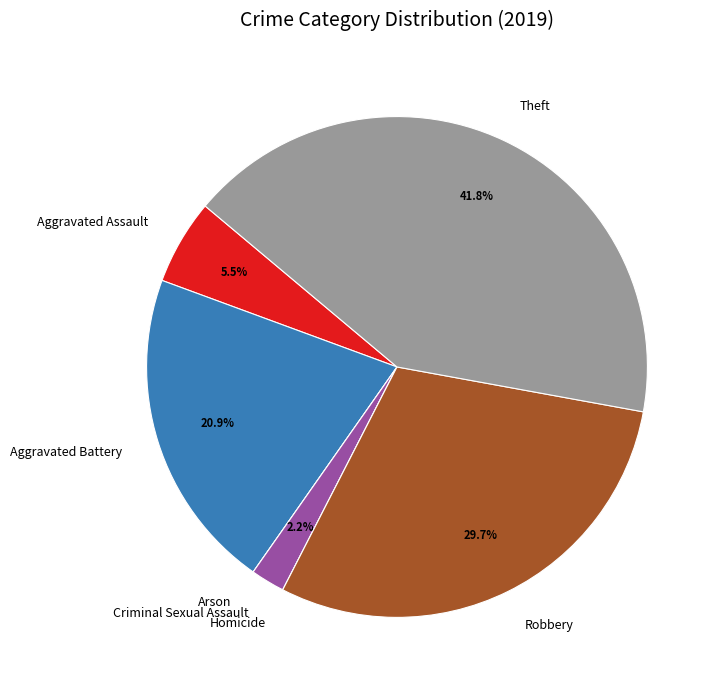

To the nearest percent, what is the average slice percentage?

14%